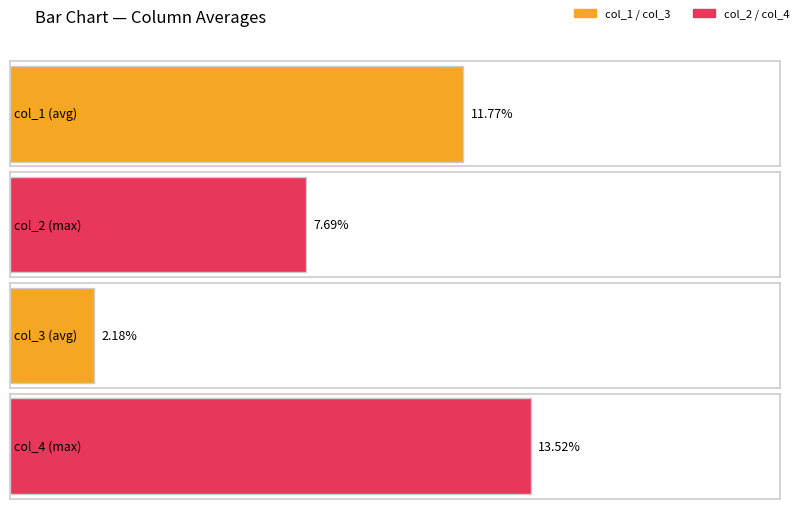

True or false: col_2 has a value of 0.0 at 2.

False